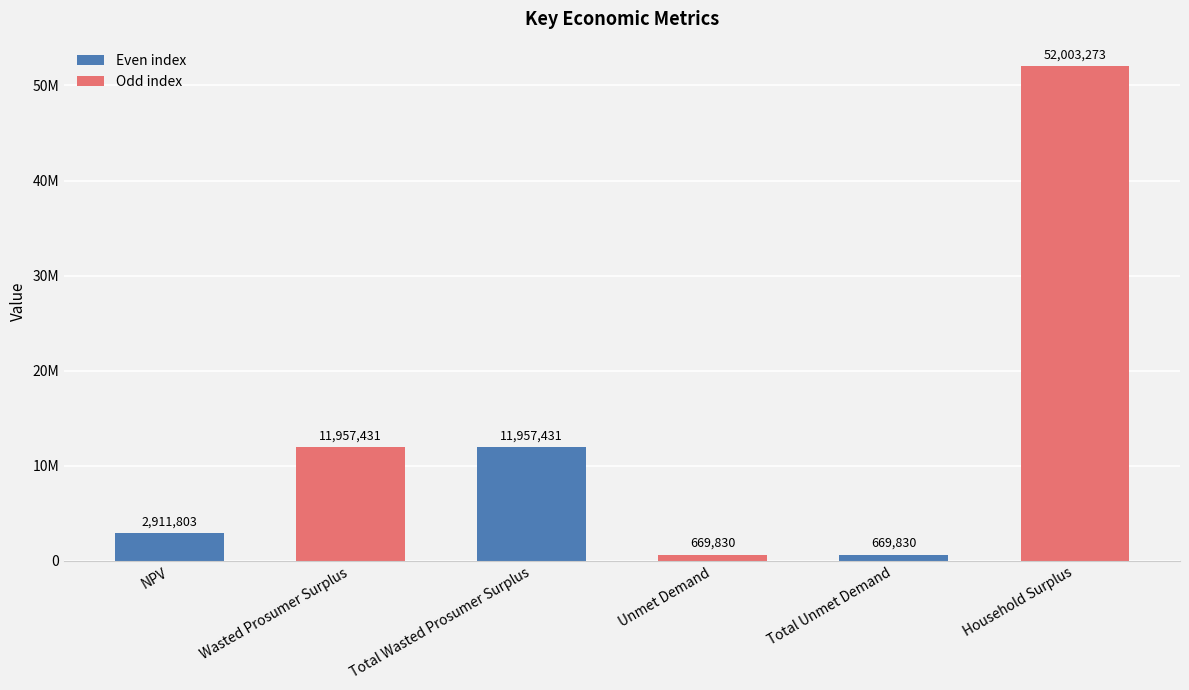

At which label is the value closest to 26336551?

Wasted Prosumer Surplus